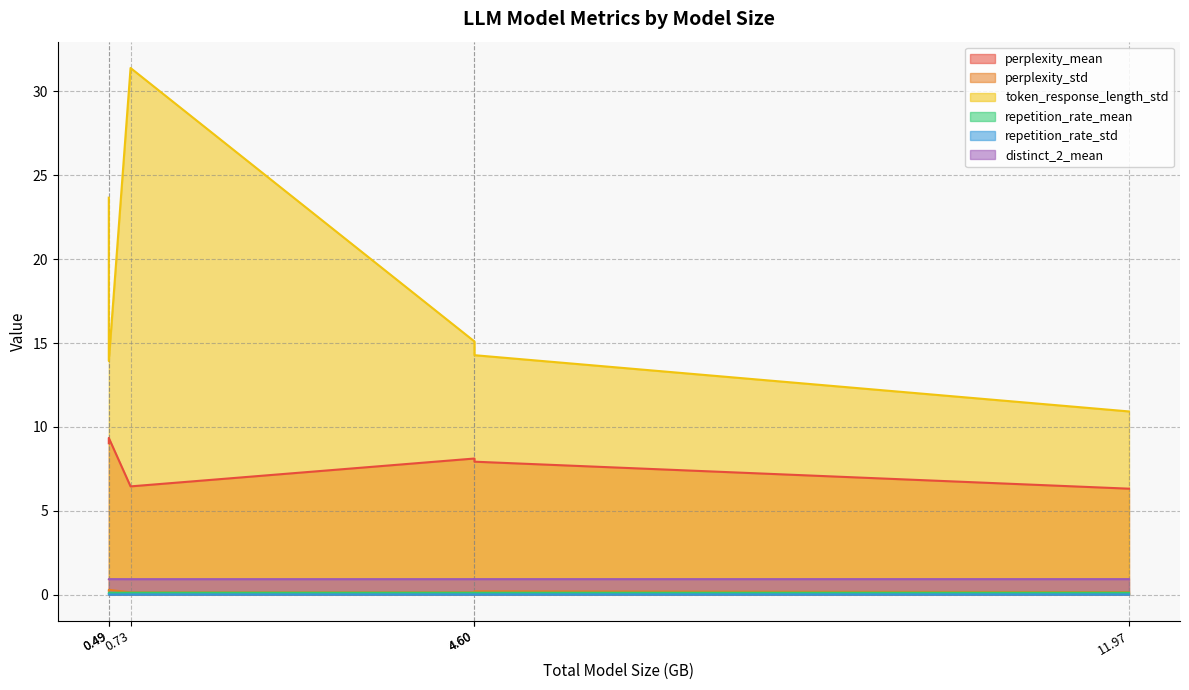

True or false: distinct_2_mean and perplexity_std cross at least once.

False